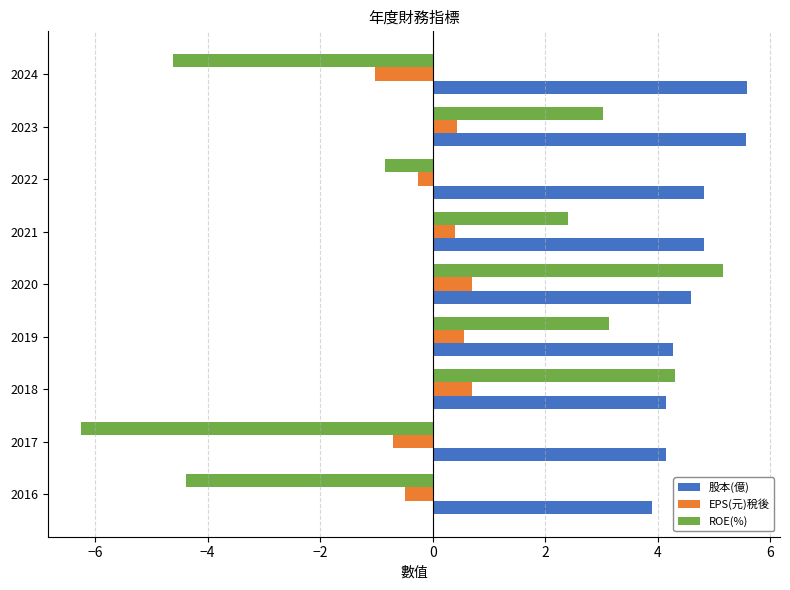

The value of 股本(億) at 2017 is 4.2. True or false?

True